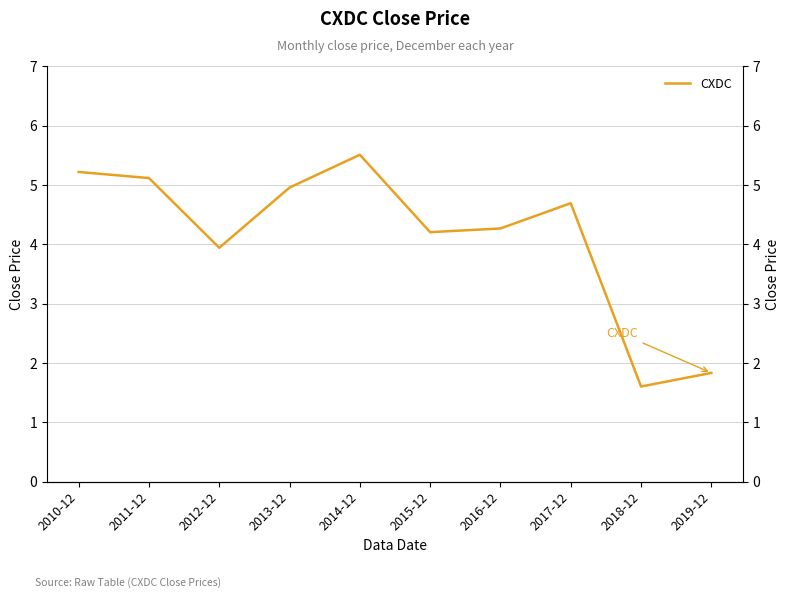

Rank the categories by value from highest to lowest.

2014-12, 2010-12, 2011-12, 2013-12, 2017-12, 2016-12, 2015-12, 2012-12, 2019-12, 2018-12